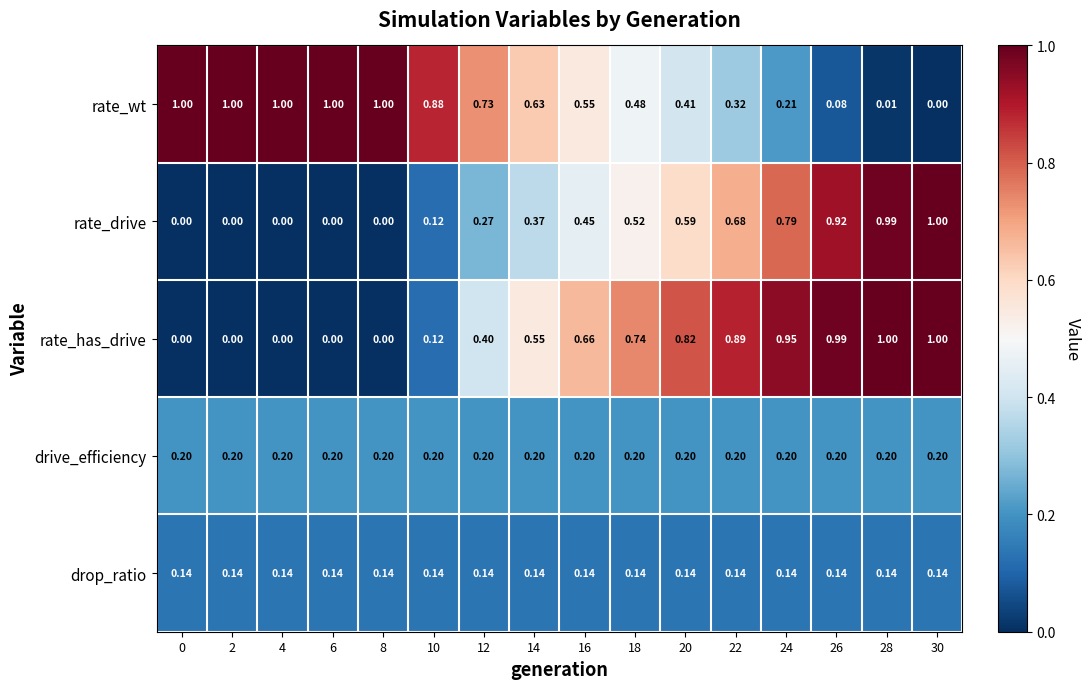

How many data points does each series have?

16